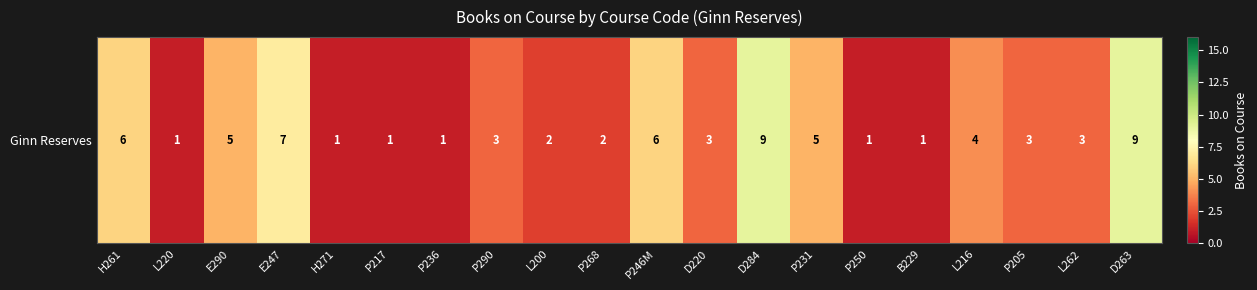

True or false: the data shows 0 at L220.

False